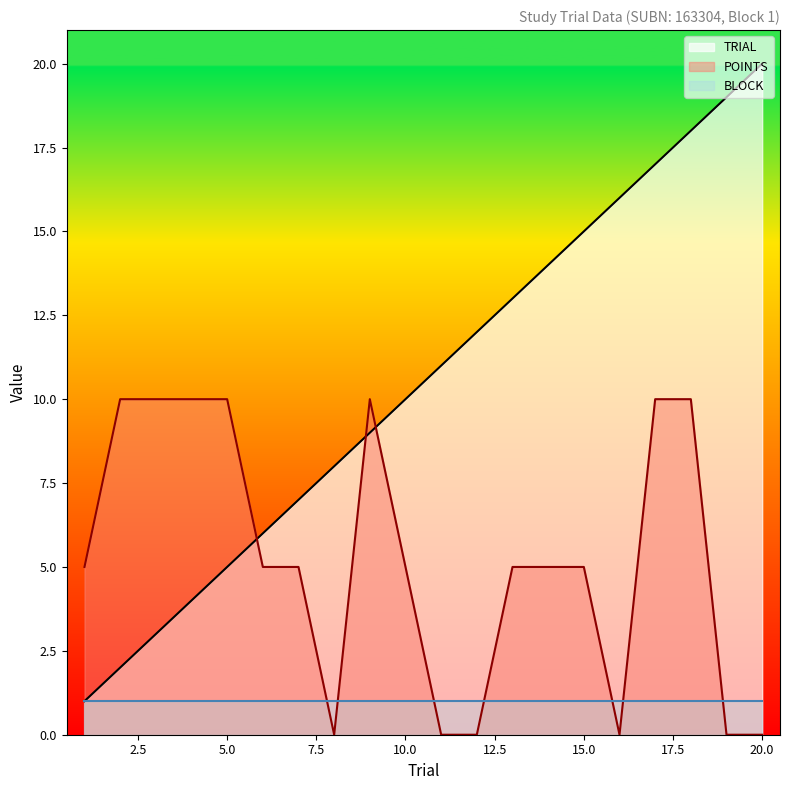

Which series changed the most between 16 and 17?

POINTS